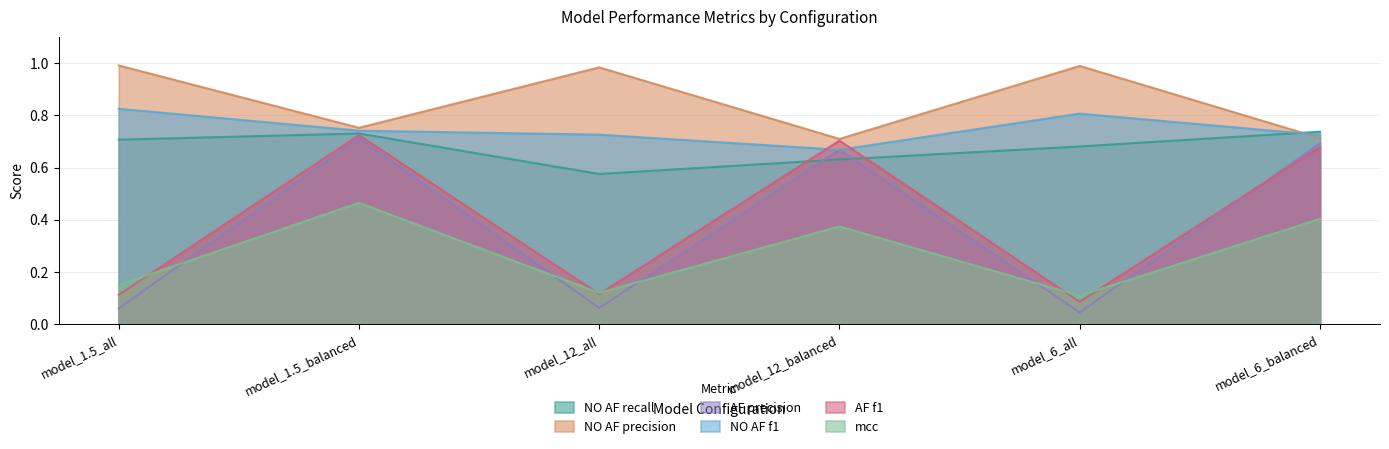

At how many categories does at least one series exceed 0?

6